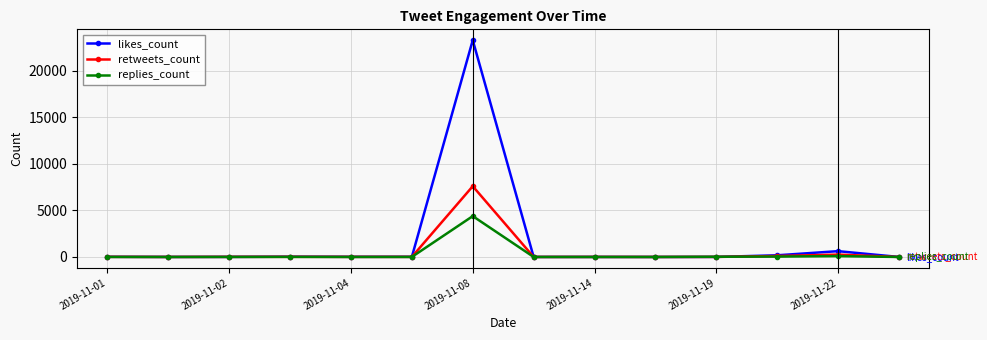

Which series has the largest range (max minus min)?

likes_count